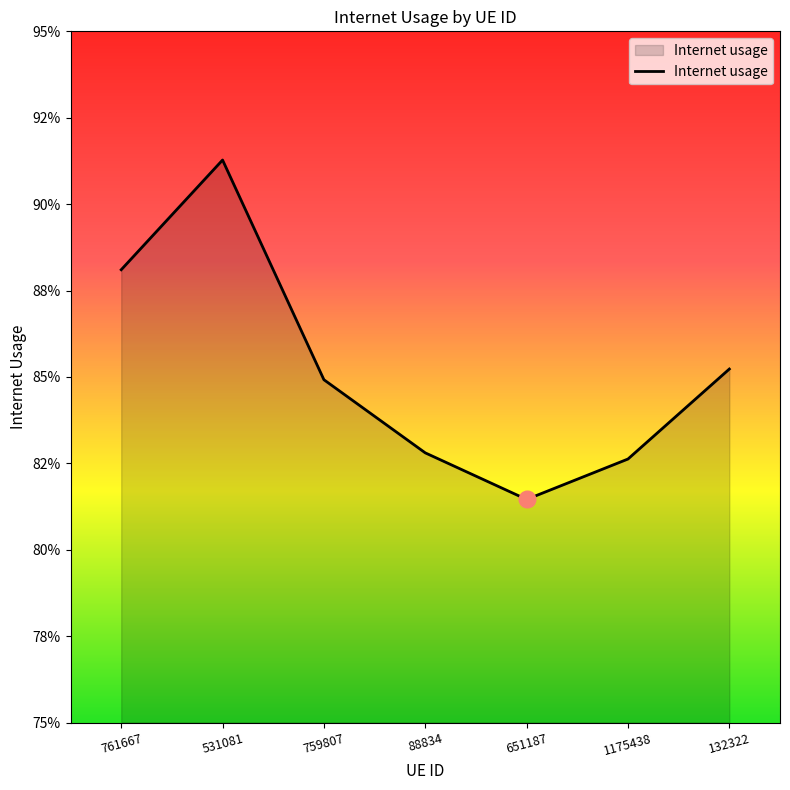

True or false: the data has more than 2 interior local peaks.

False